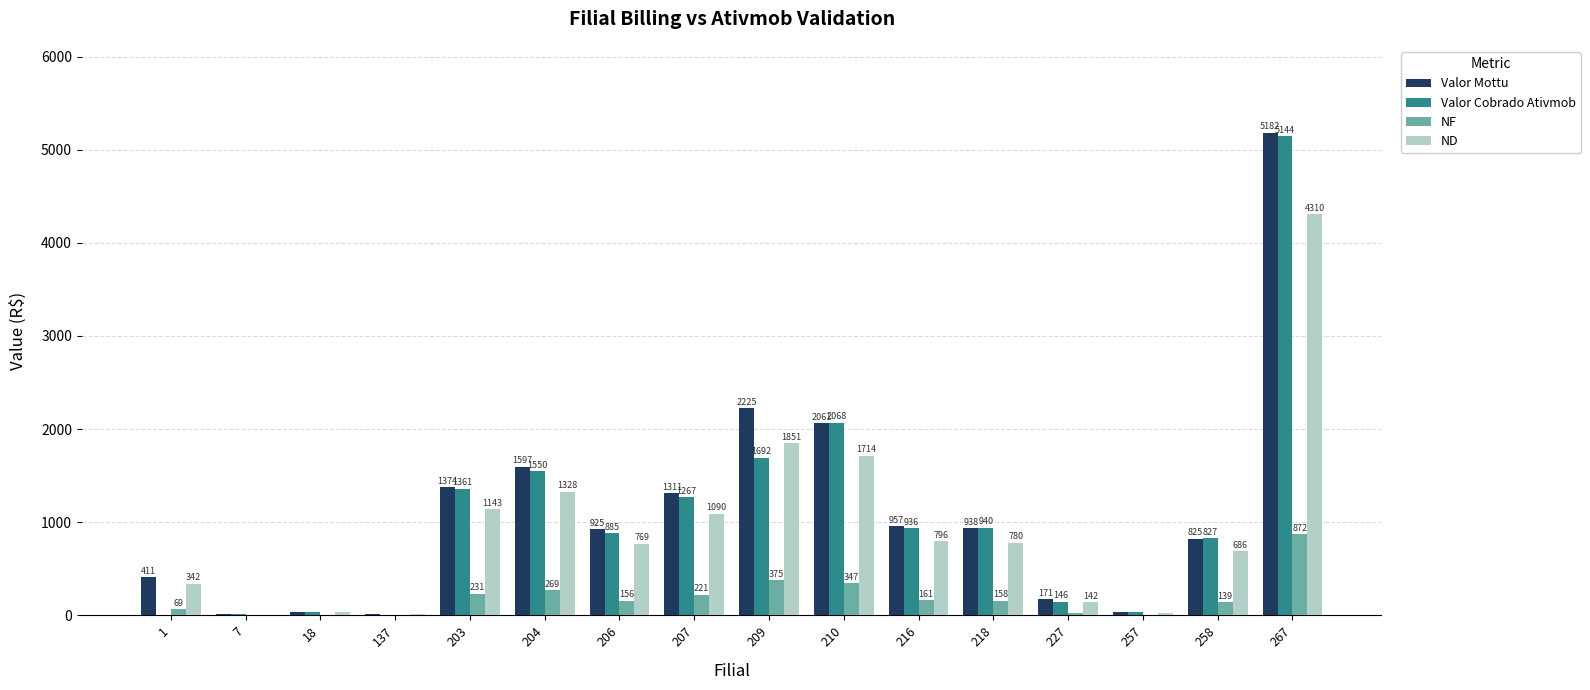

At which label does Valor Cobrado Ativmob reach its peak?

267